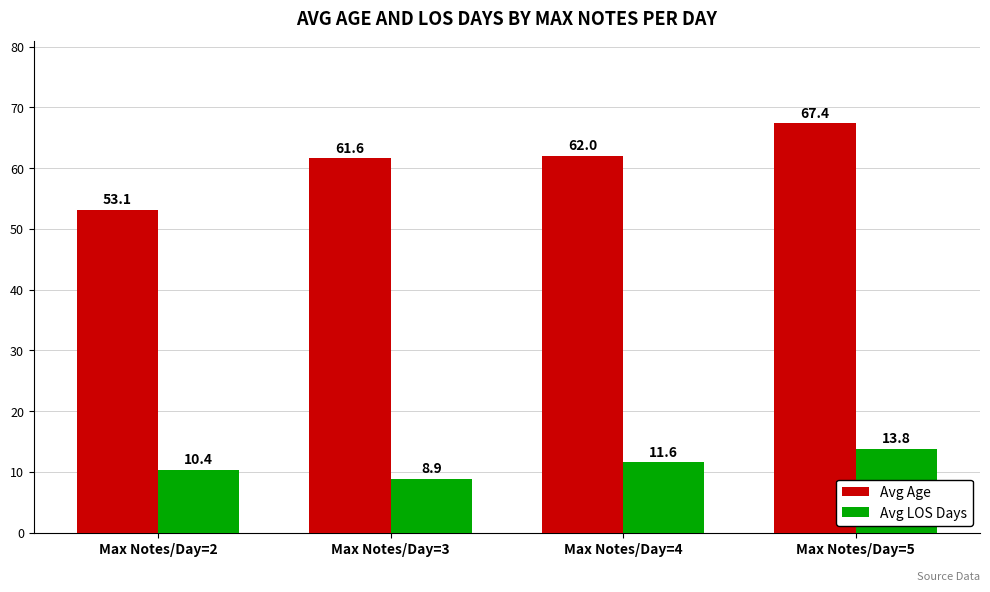

At which label does Avg LOS Days first exceed 11?

Max Notes/Day=4